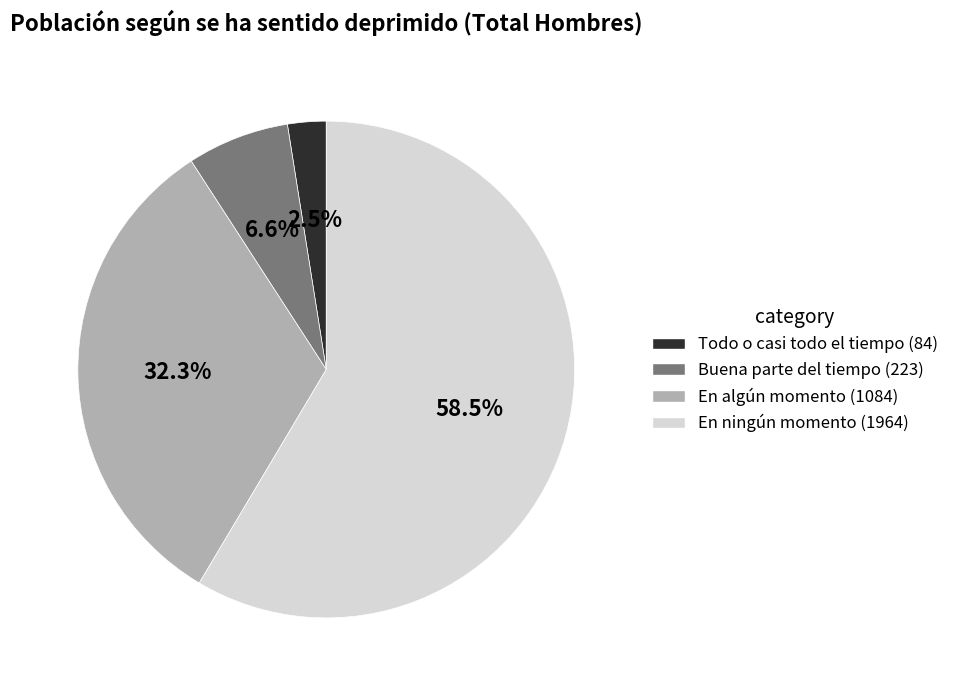

Rank the categories by value from highest to lowest.

En ningún momento (1964), En algún momento (1084), Buena parte del tiempo (223), Todo o casi todo el tiempo (84)